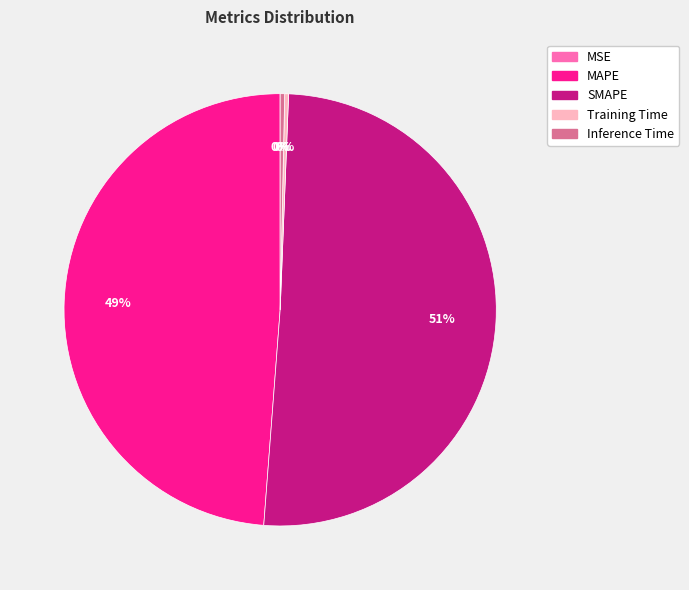

What is the ratio of the value at SMAPE to the value at MAPE?

1.0